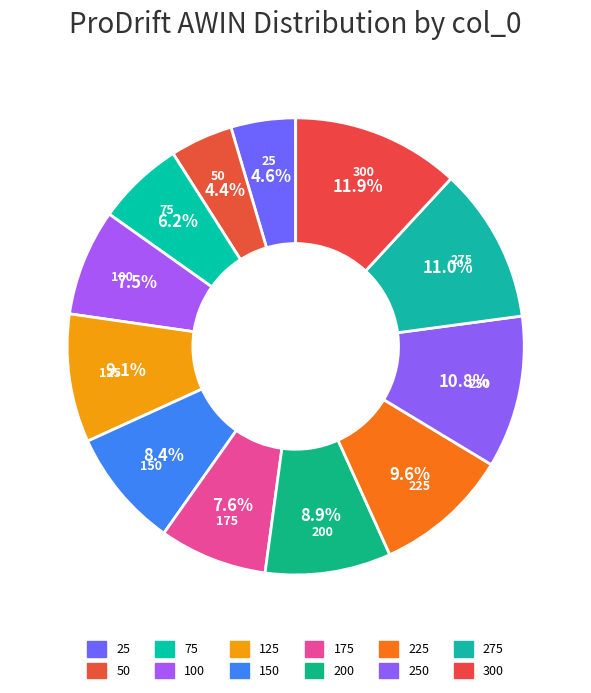

What percentage is the 225 slice, to the nearest percent?

10%